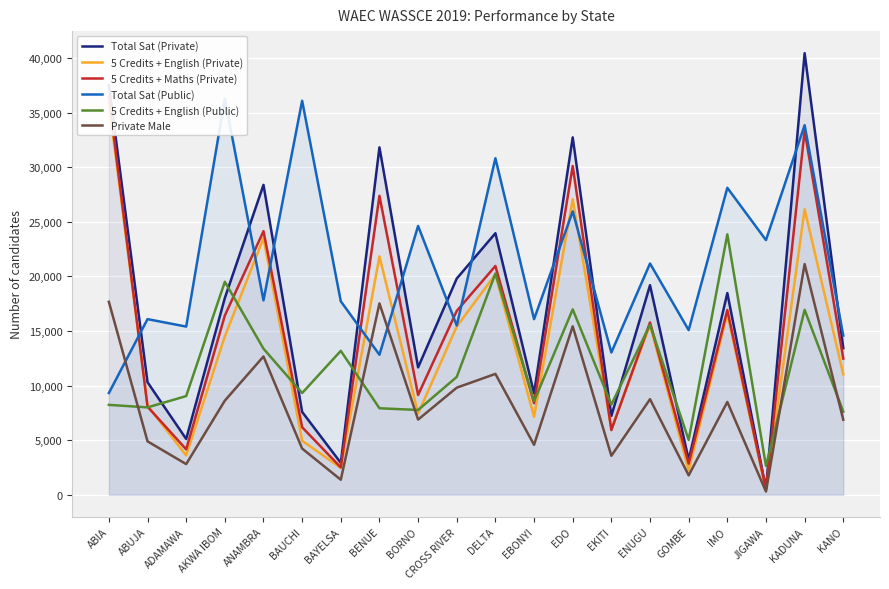

At which label is 5 Credits + Maths (Private) closest to 18480?

IMO